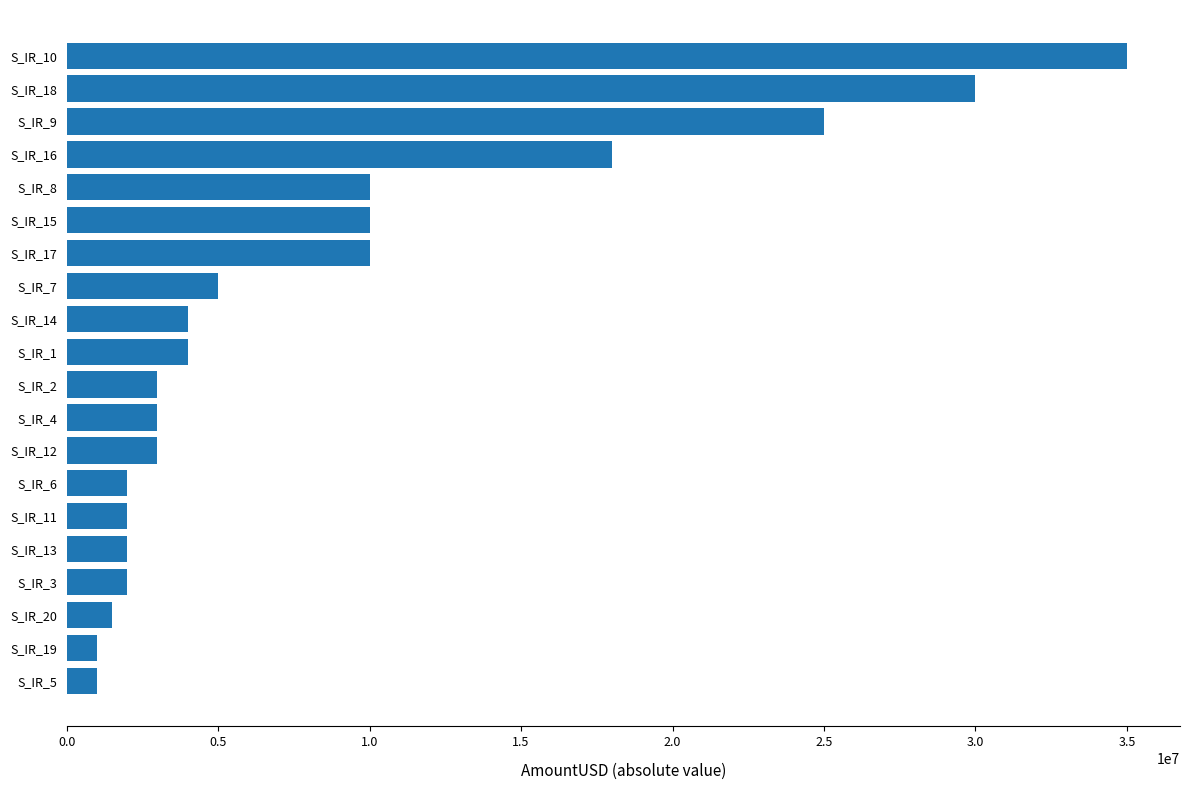

What is the sum of the values at S_IR_3 and S_IR_12?

5000000